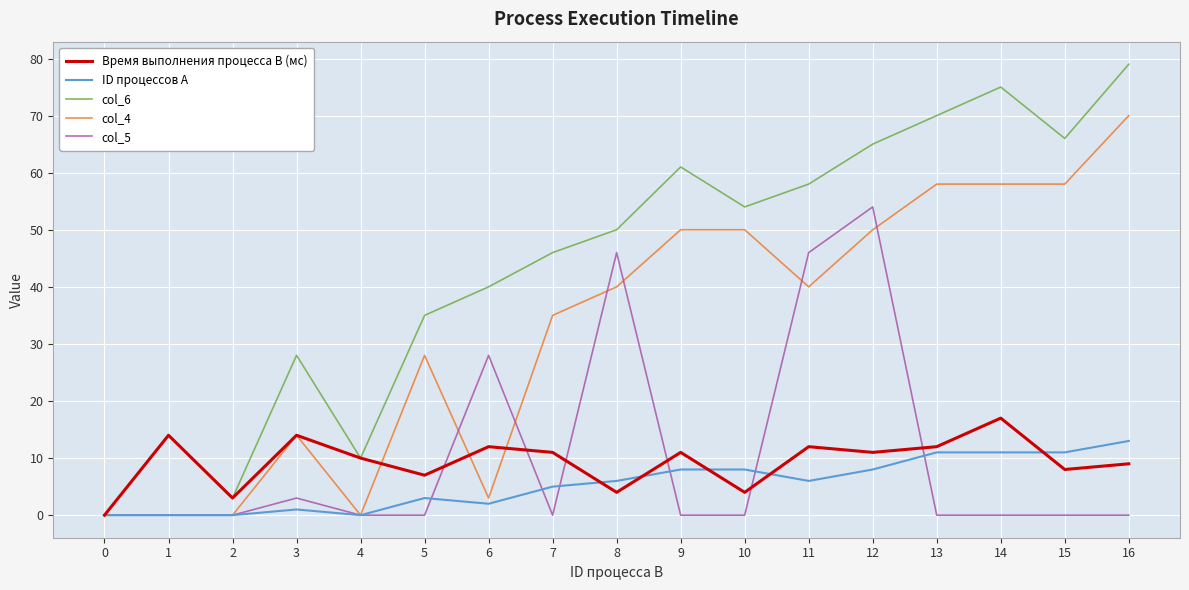

What is the difference between the maximum and minimum values in the col_5 series?

54